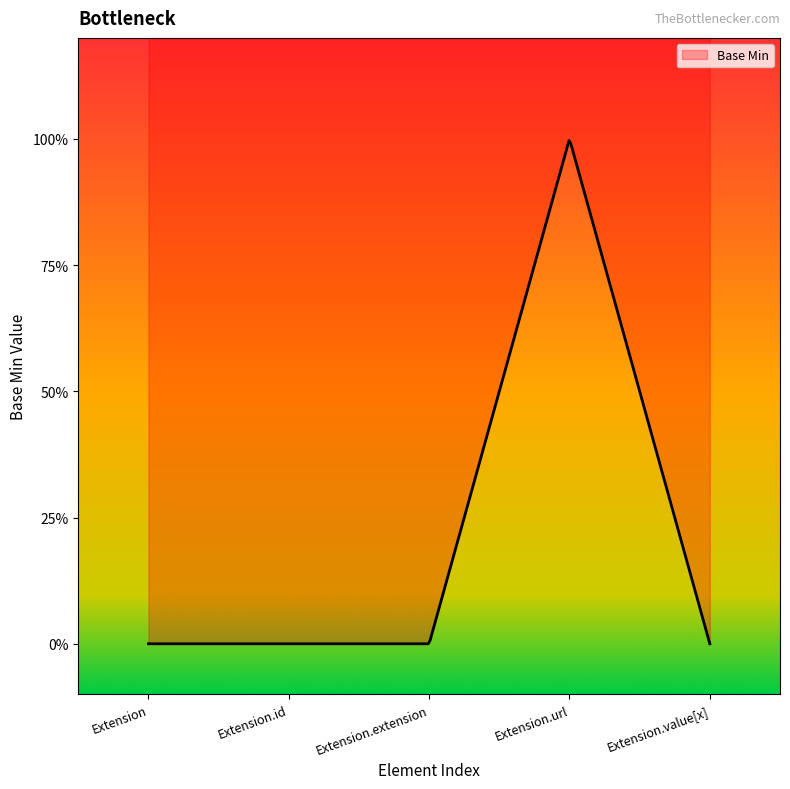

Rank the categories by value from lowest to highest.

Extension, Extension.id, Extension.extension, Extension.value[x], Extension.url